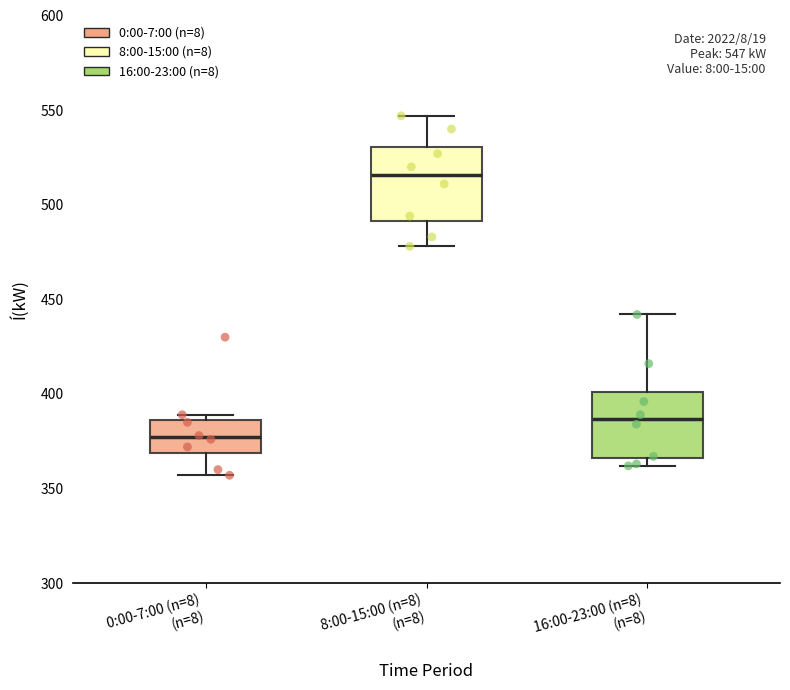

Which box's median line is the highest?

8:00-15:00 (n=8) (n=8)